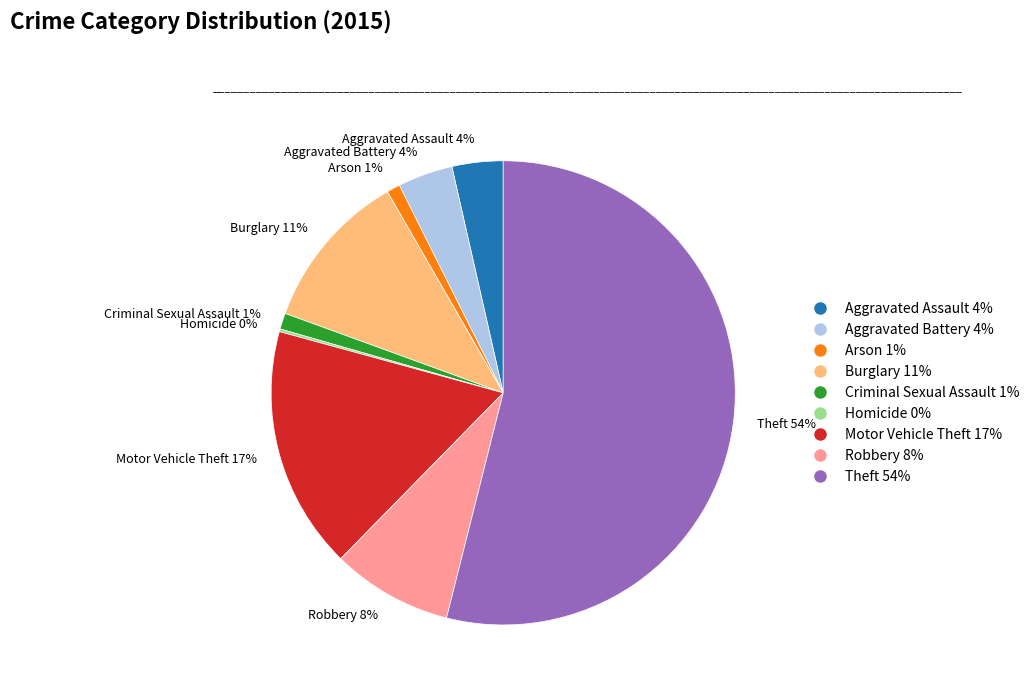

What is the largest slice in the pie chart?

Theft